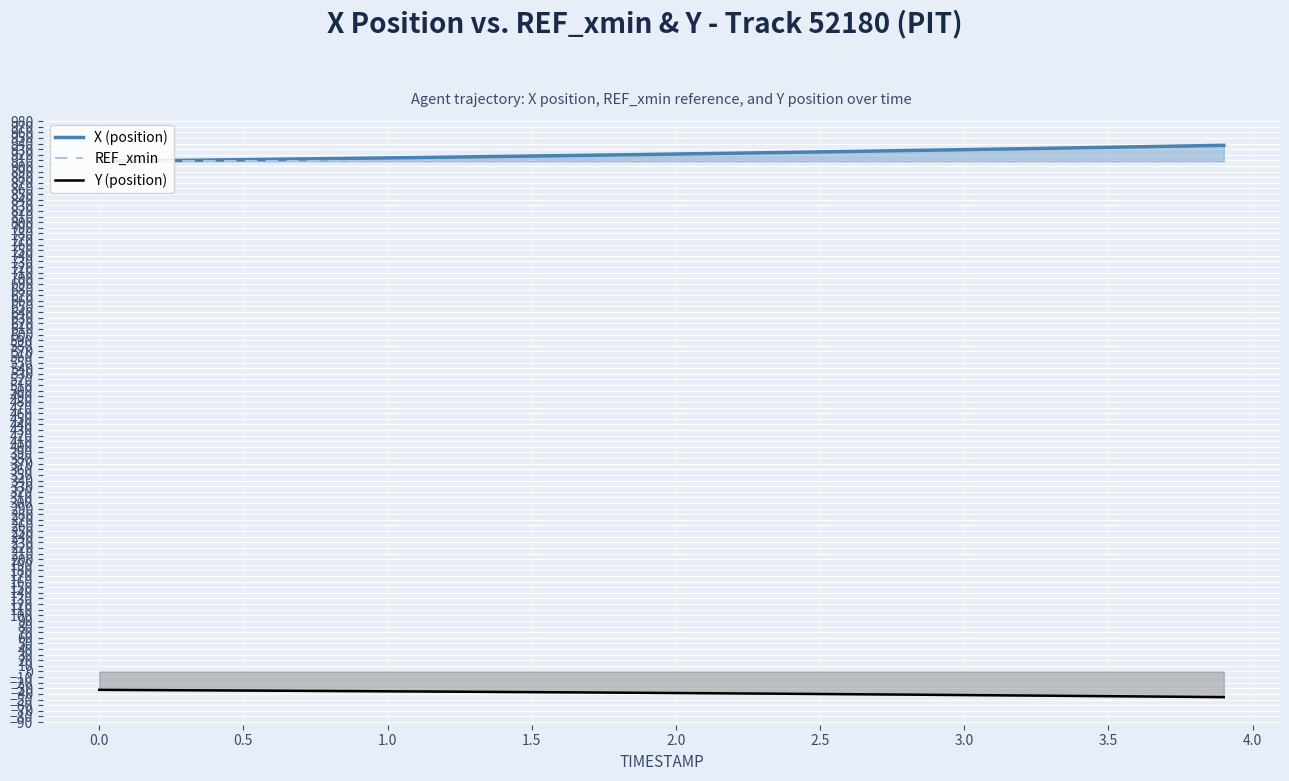

Reading left to right, what are all the values shown in this chart?

X (position): 908.5	909.0	909.6	910.2	910.8	911.3	911.9	912.6	913.2	913.8	914.4	915.1	915.8	916.4	917.1	917.8	918.5	919.2	919.9	920.6	921.3	922.1	922.8	923.6	924.4	925.1	925.9	926.7	927.5	928.3	929.2	930.0	930.8	931.6	932.5	933.4	934.2	935.1	936.0	936.9
REF_xmin: 908.5	908.5	908.5	908.5	908.5	908.5	908.5	908.5	908.5	908.5	908.5	908.5	908.5	908.5	908.5	908.5	908.5	908.5	908.5	908.5	908.5	908.5	908.5	908.5	908.5	908.5	908.5	908.5	908.5	908.5	908.5	908.5	908.5	908.5	908.5	908.5	908.5	908.5	908.5	908.5
Y (position): -32.7	-32.9	-33.2	-33.4	-33.7	-34.0	-34.2	-34.5	-34.7	-35.0	-35.3	-35.6	-35.9	-36.2	-36.5	-36.8	-37.1	-37.4	-37.7	-38.0	-38.4	-38.7	-39.0	-39.4	-39.7	-40.1	-40.5	-40.8	-41.2	-41.6	-42.0	-42.4	-42.8	-43.2	-43.6	-44.0	-44.4	-44.8	-45.3	-45.7